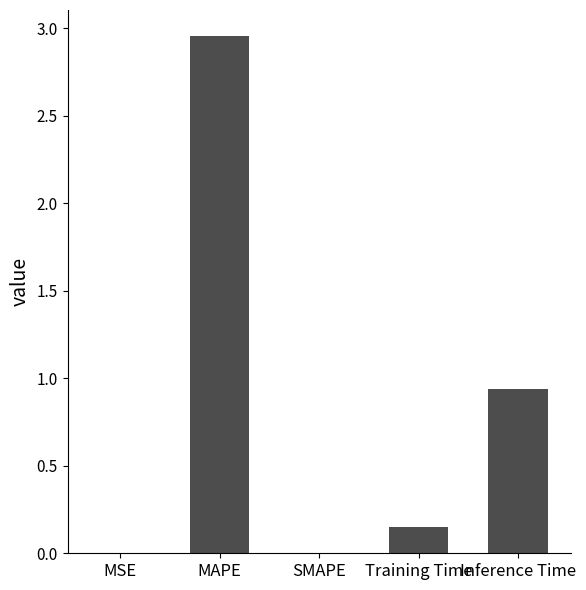

The chart shows a value of 0.0 at MSE. True or false?

True